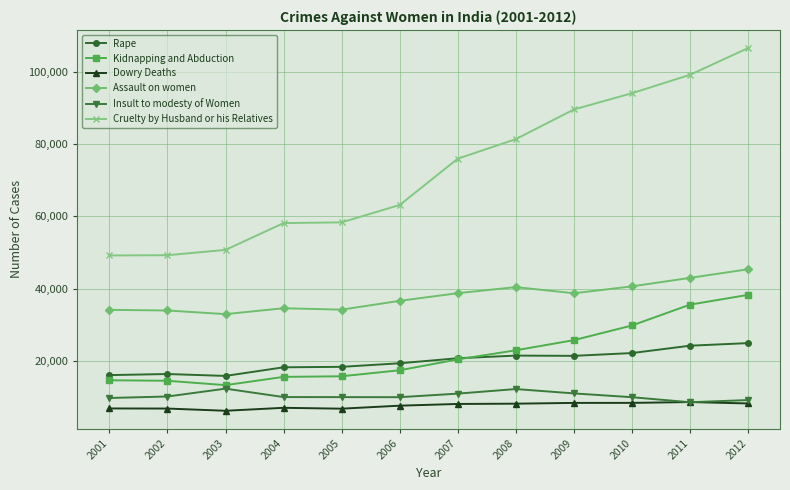

How many categories are shown in the chart?

12